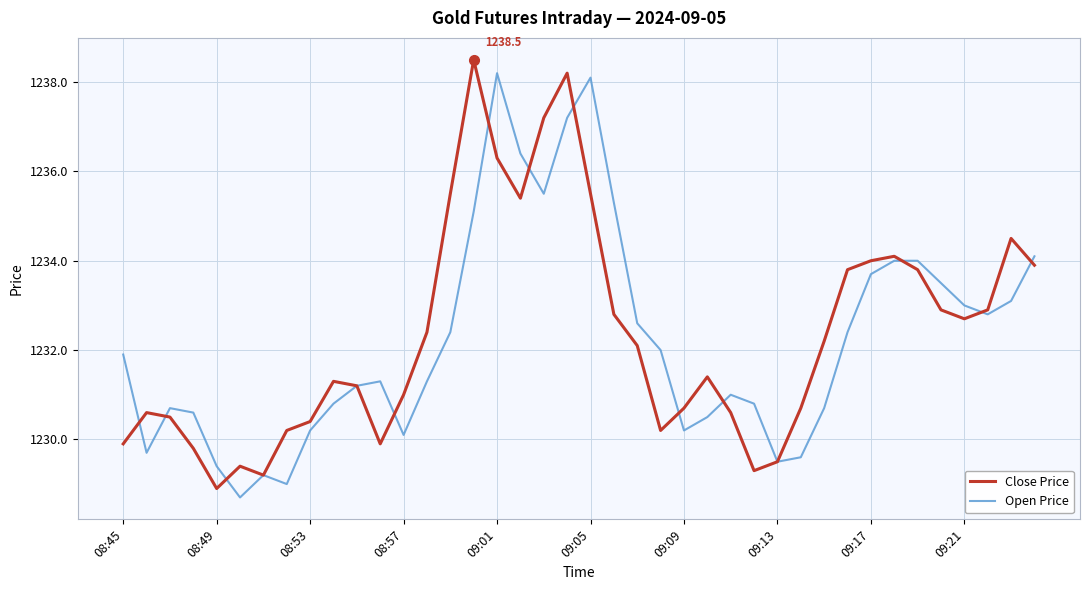

What is the greatest value displayed?

1238.5